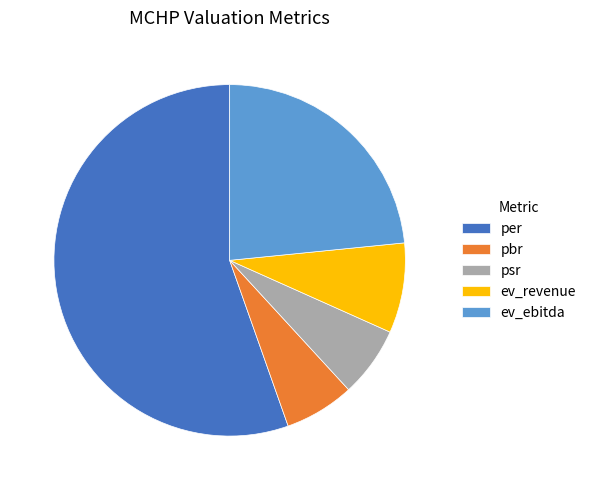

Which has a higher value, per or pbr?

per